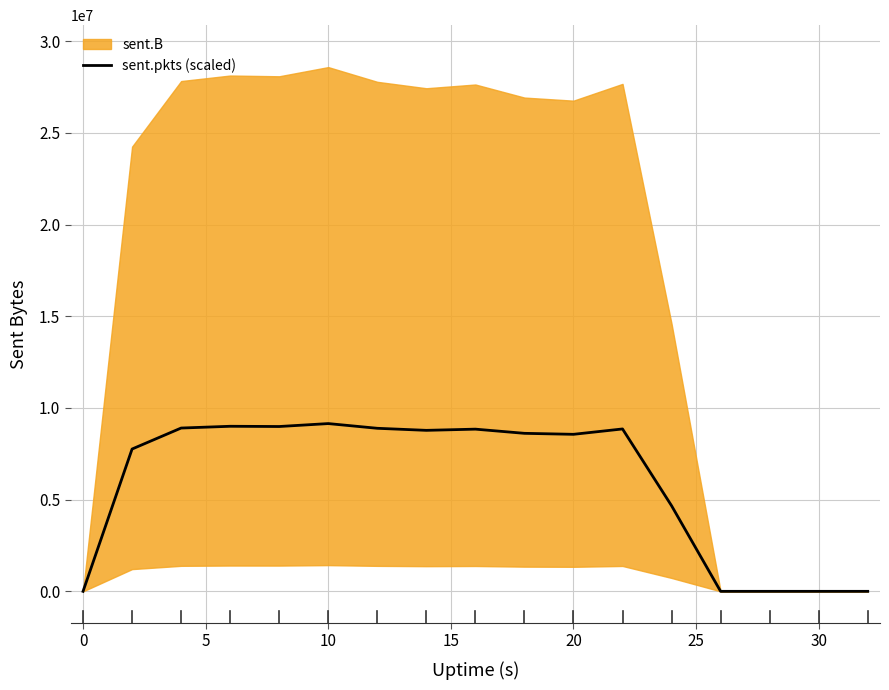

How many points are lower than both their immediate neighbors (excluding endpoints)?

3